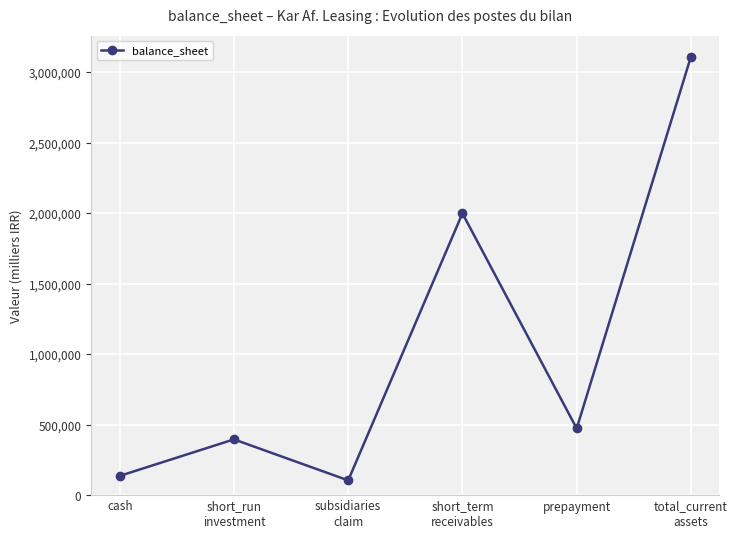

What is the label of the 5th point from the right?

short_run
investment